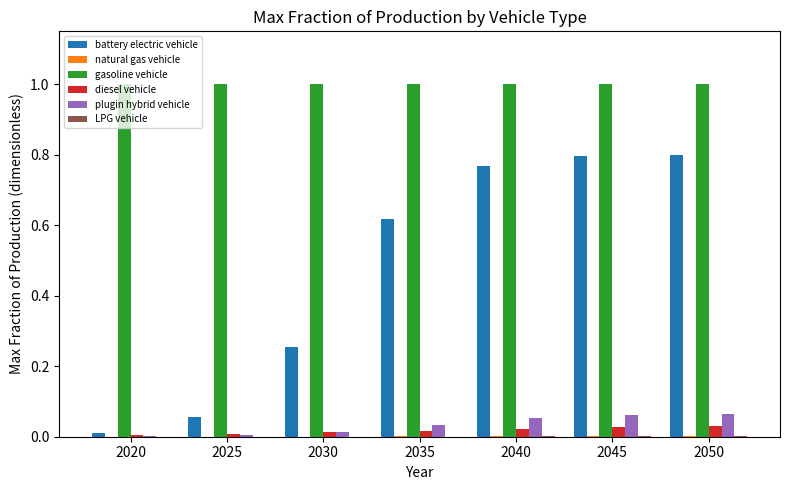

Is the value of diesel vehicle at 2045 greater than the value of battery electric vehicle at 2045?

No